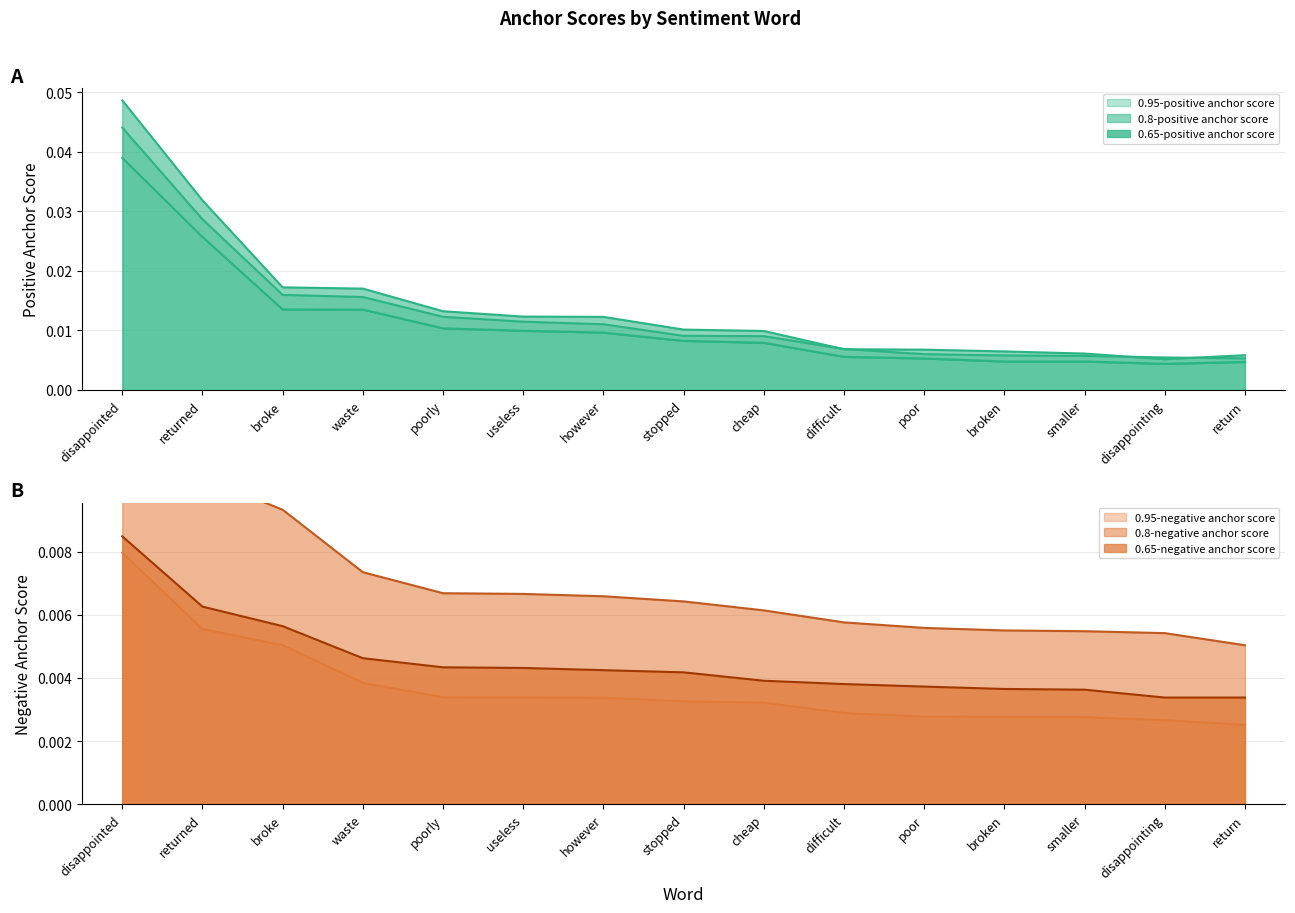

True or false: 0.65-negative anchor score has more than 0 points higher than both neighbors.

False